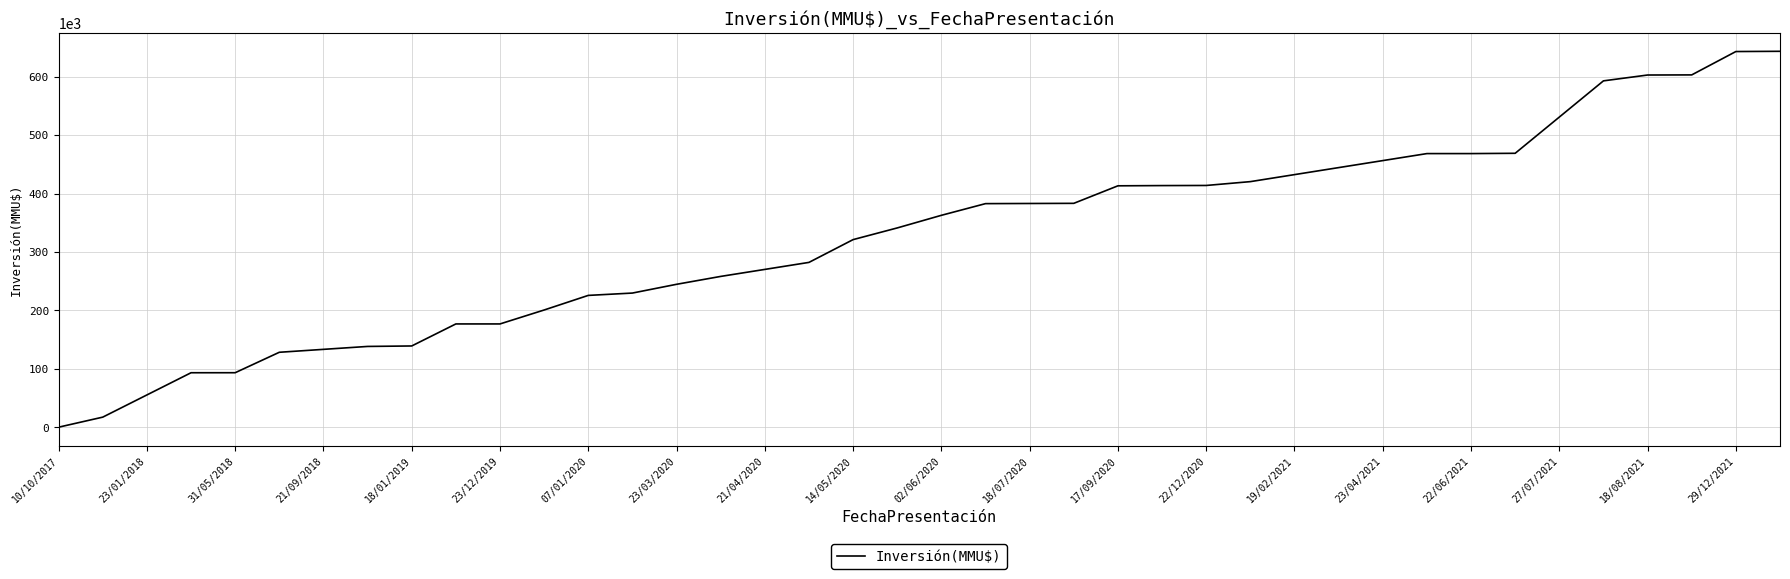

Which has a higher value, 23/03/2020 or 22/06/2021?

22/06/2021